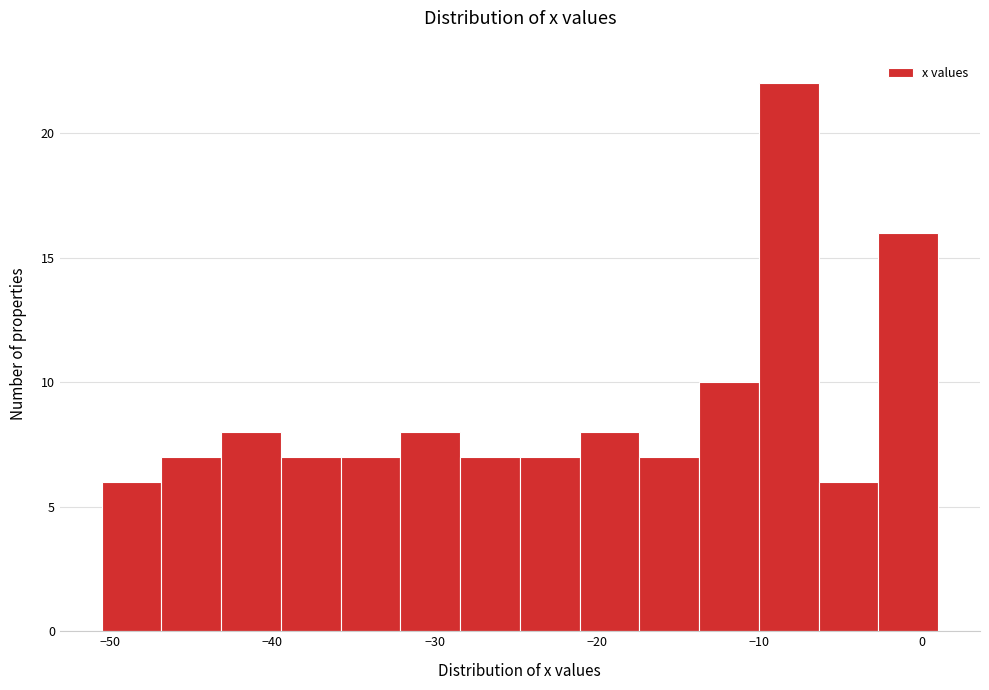

Read against the x-axis, roughly where is the centre of the tallest bar?

-8